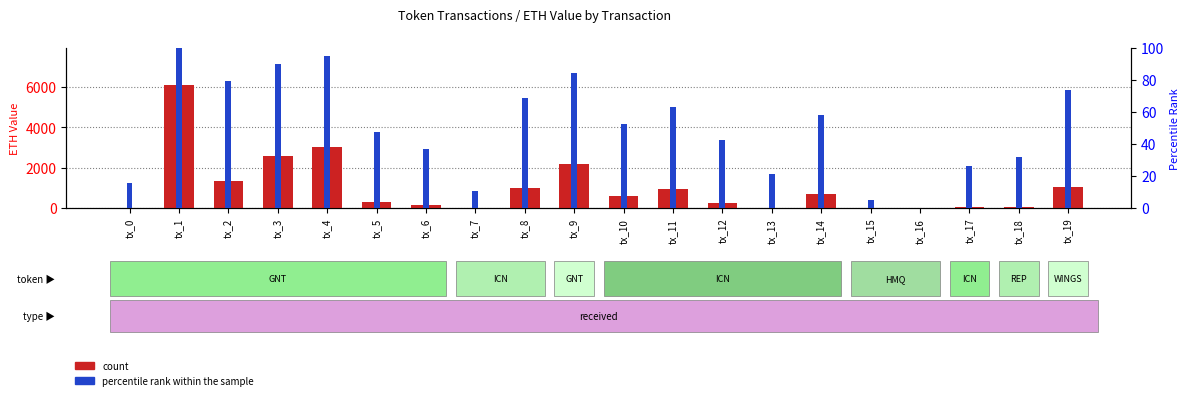

How many groups of bars are there?

20